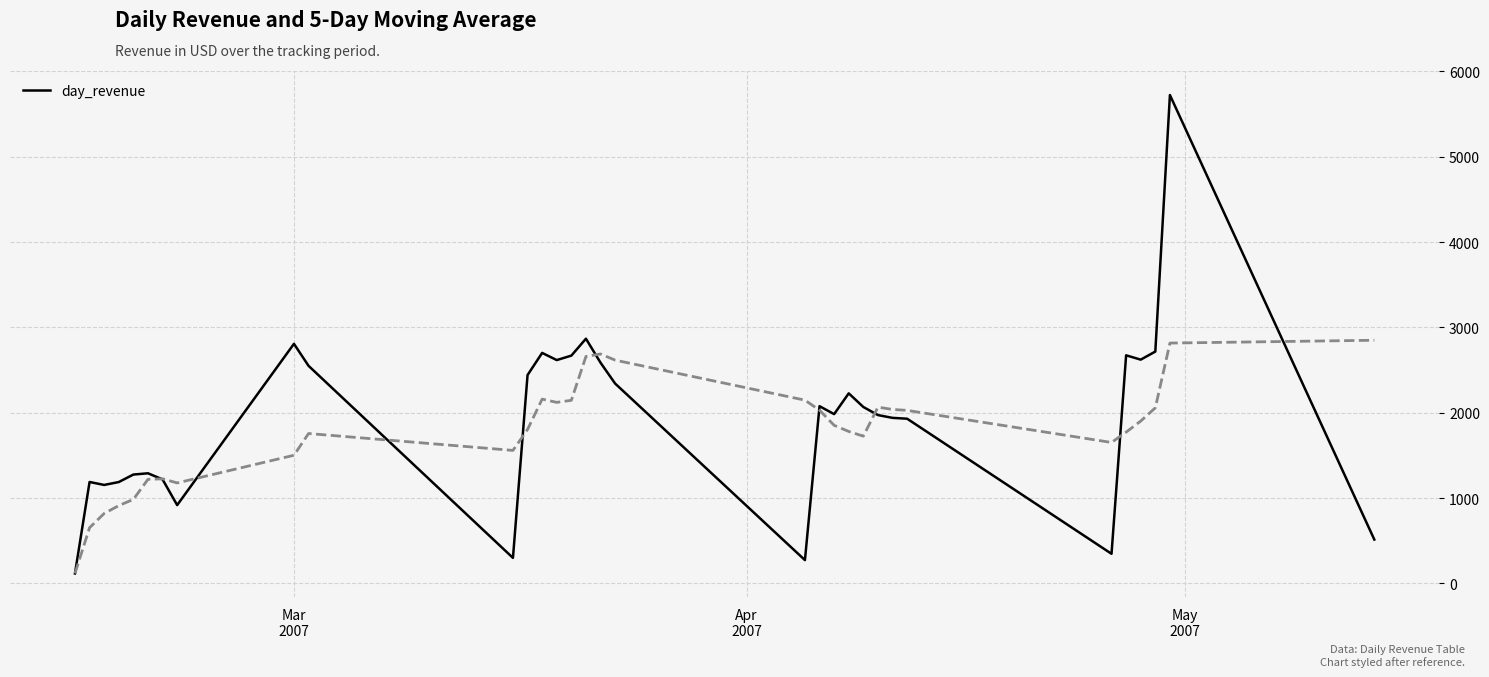

Is it true that the value at 17 is 3812.1?

False